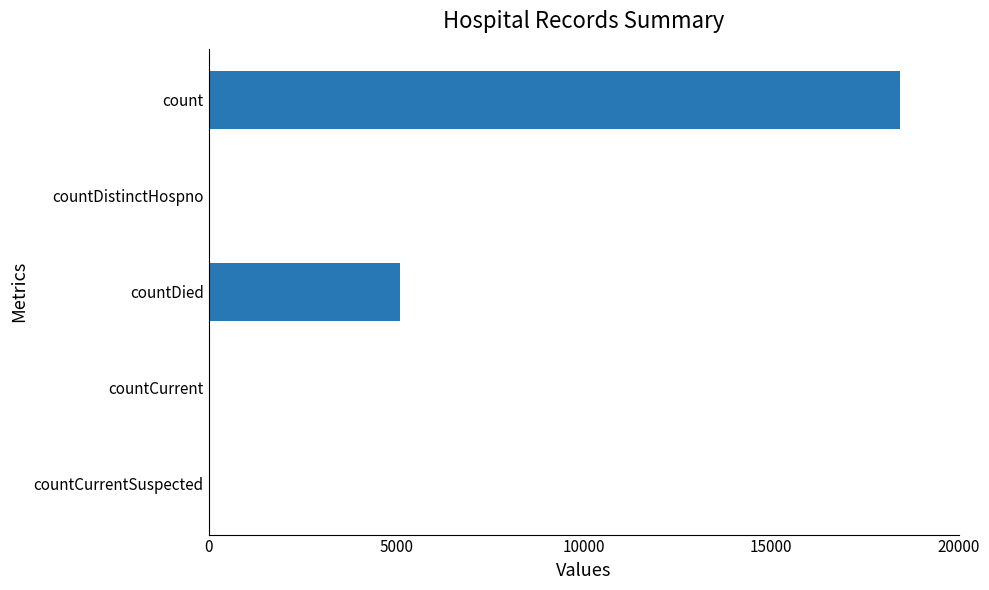

Where is the data nearest to the value 9212?

countDied